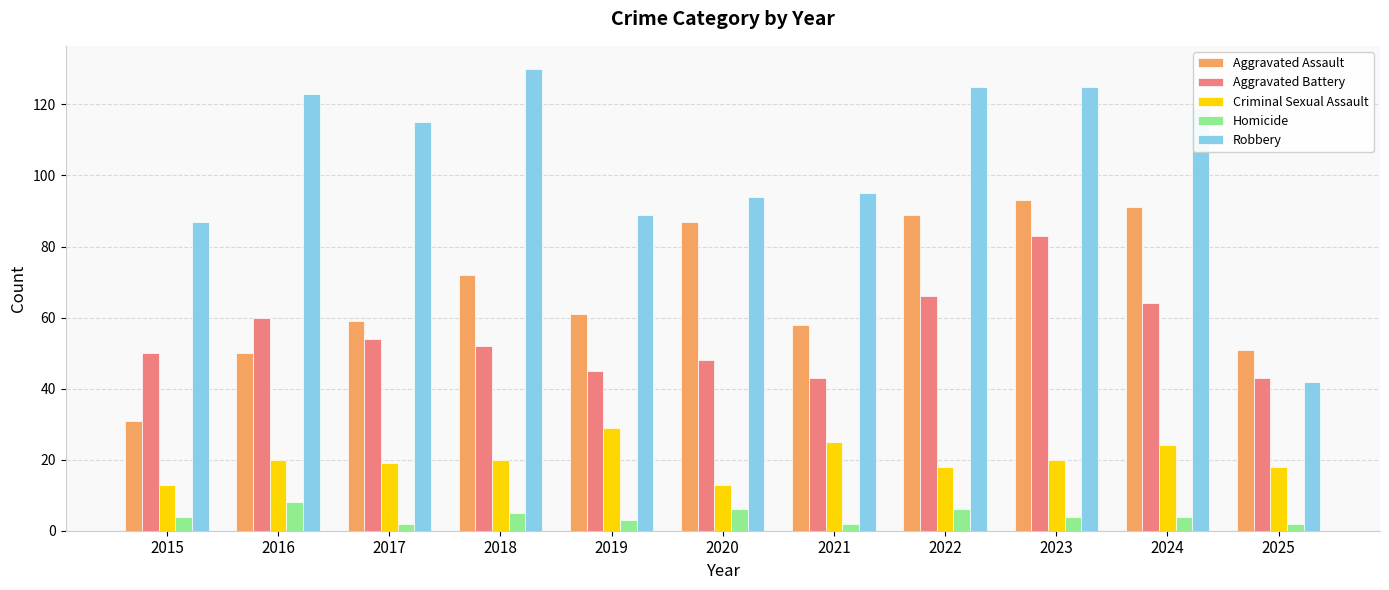

Does the chart contain stacked bars?

No